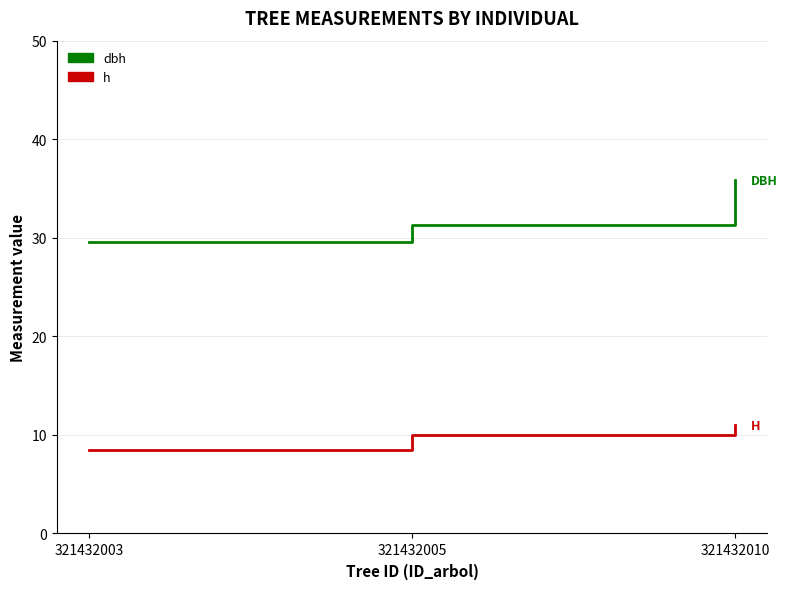

True or false: h has a value of 11.0 at 321432010.

True